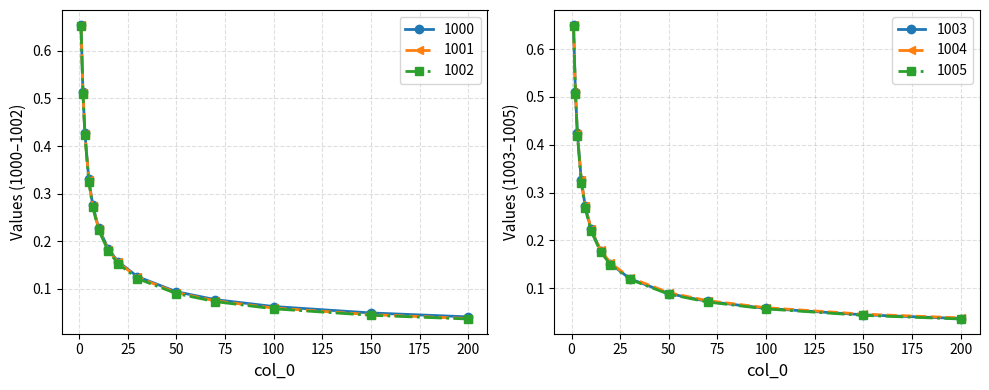

Which series has the largest range (max minus min)?

1001